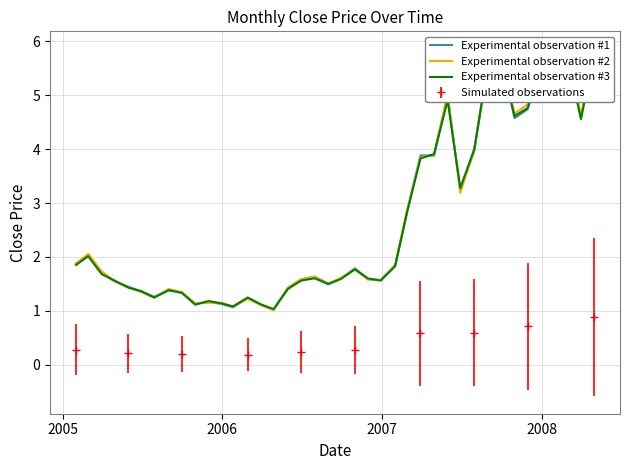

How many Simulated observations values are between 0 and 1?

10